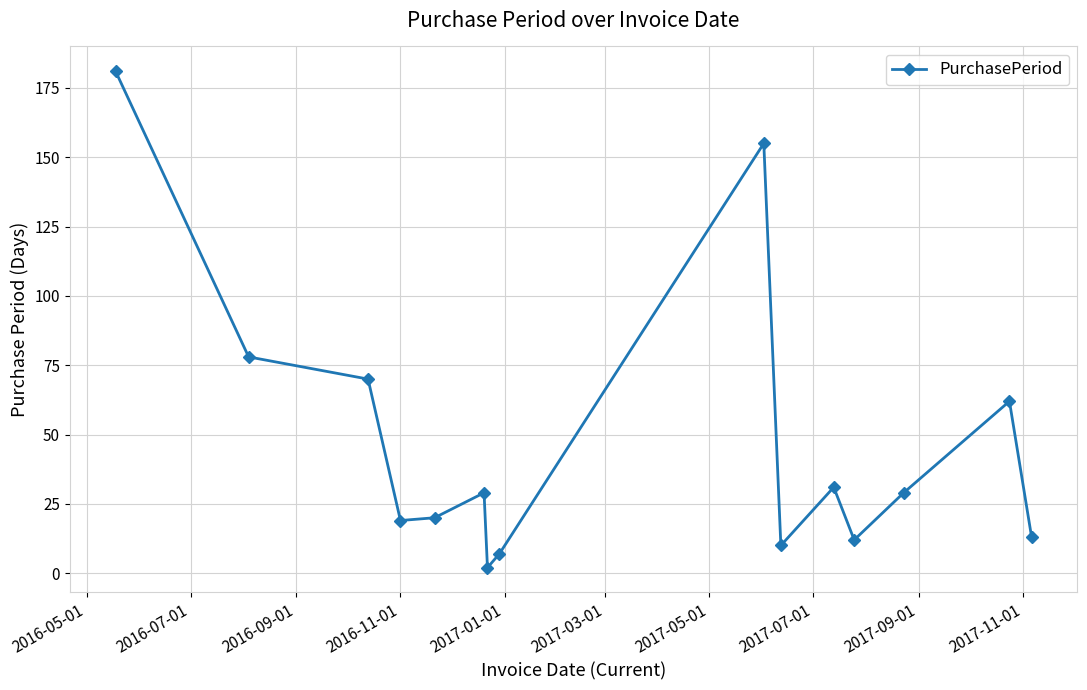

How many interior local valleys (lower than both neighbors) does the data have?

4